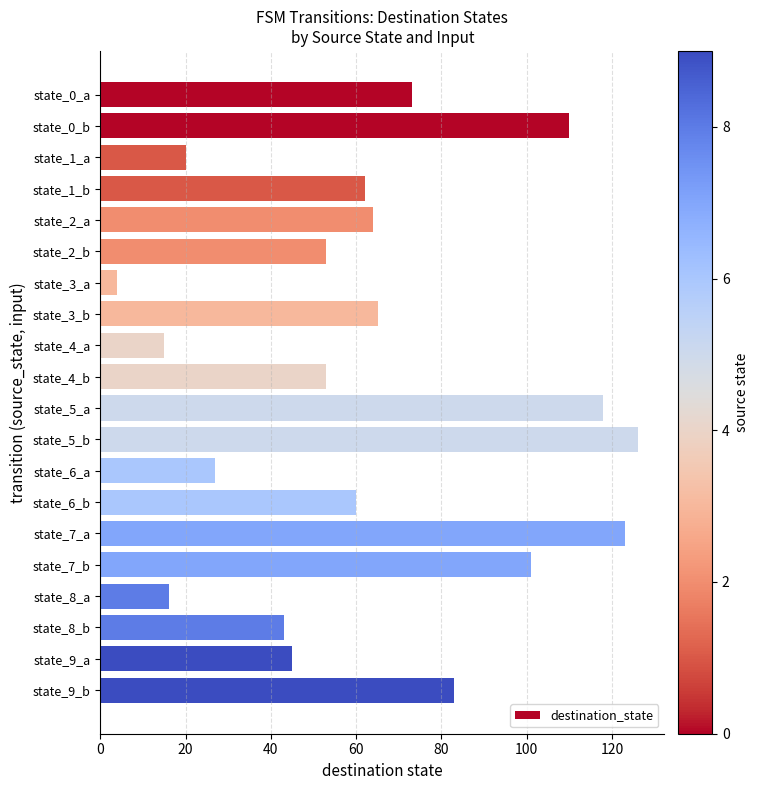

What is the difference between the values at state_7_a and state_6_a?

96